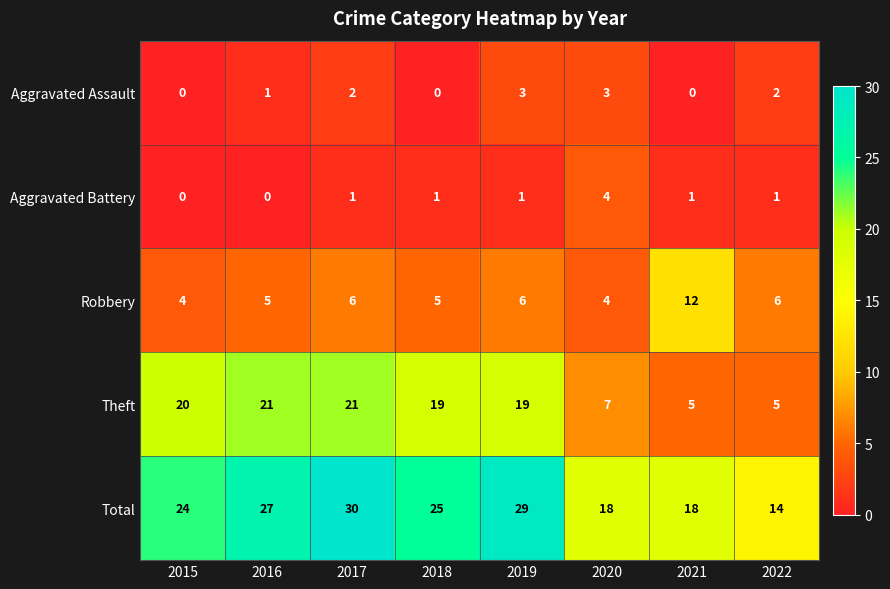

At how many categories does at least one series exceed 1?

8